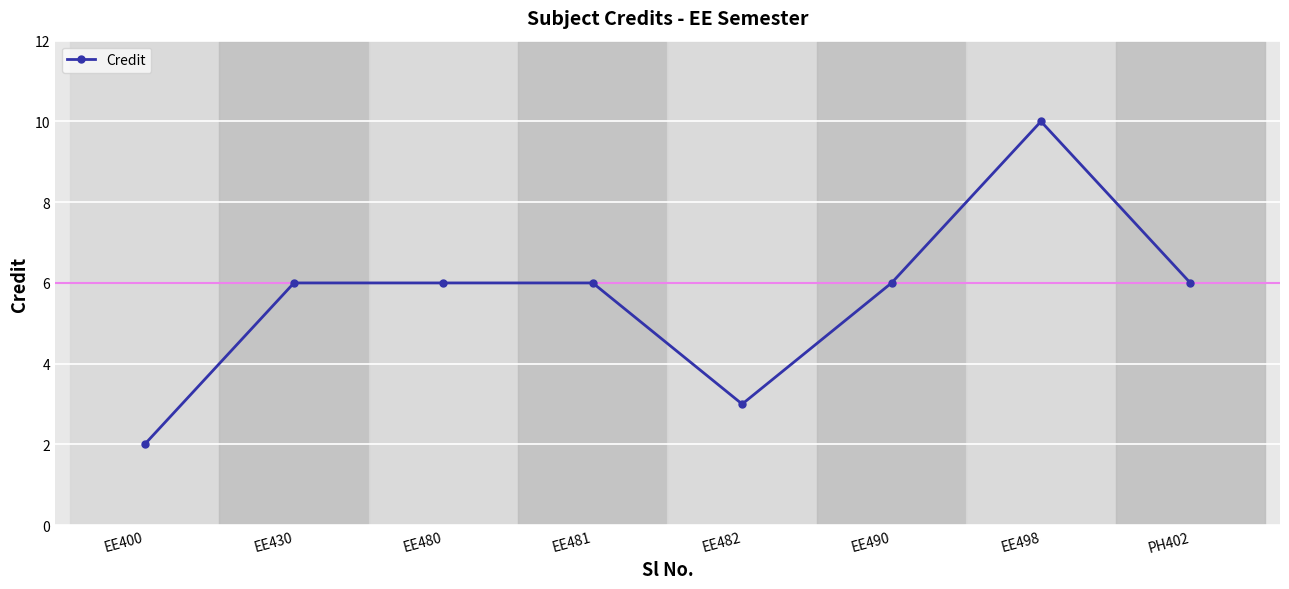

How many lines are shown in the chart?

1